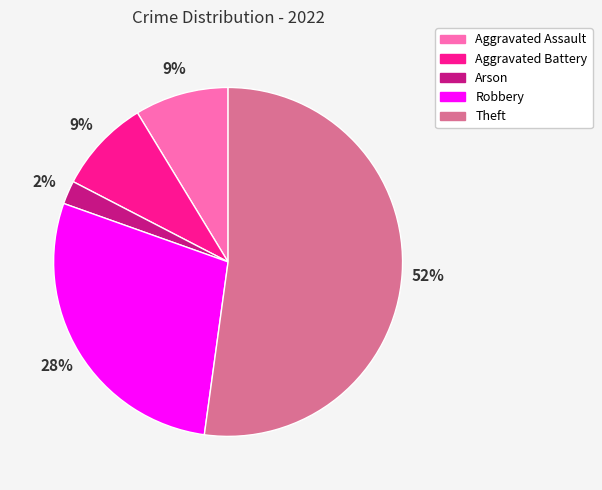

Which has a higher value, Arson or Aggravated Assault?

Aggravated Assault